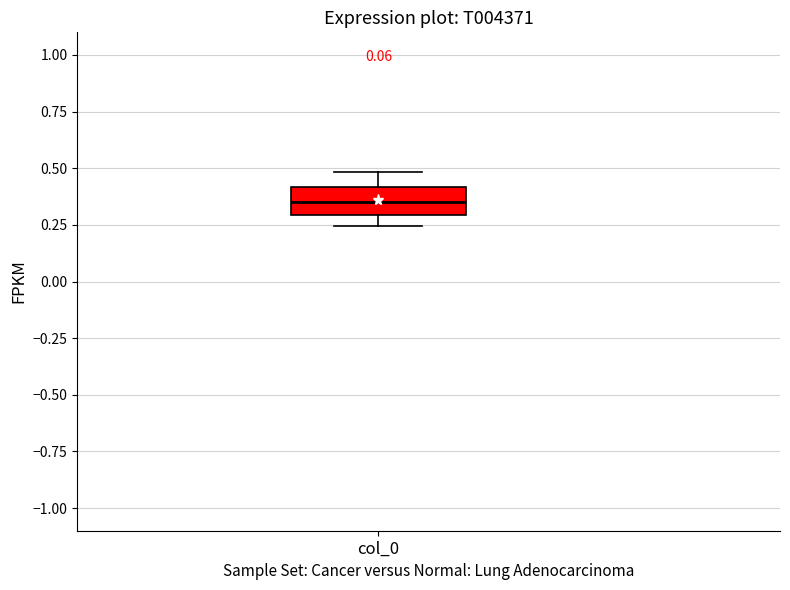

Where does the median line of the box for col_0 sit on the y-axis? The values are not printed on the chart, so give them approximately, as read against the axis.

0.35